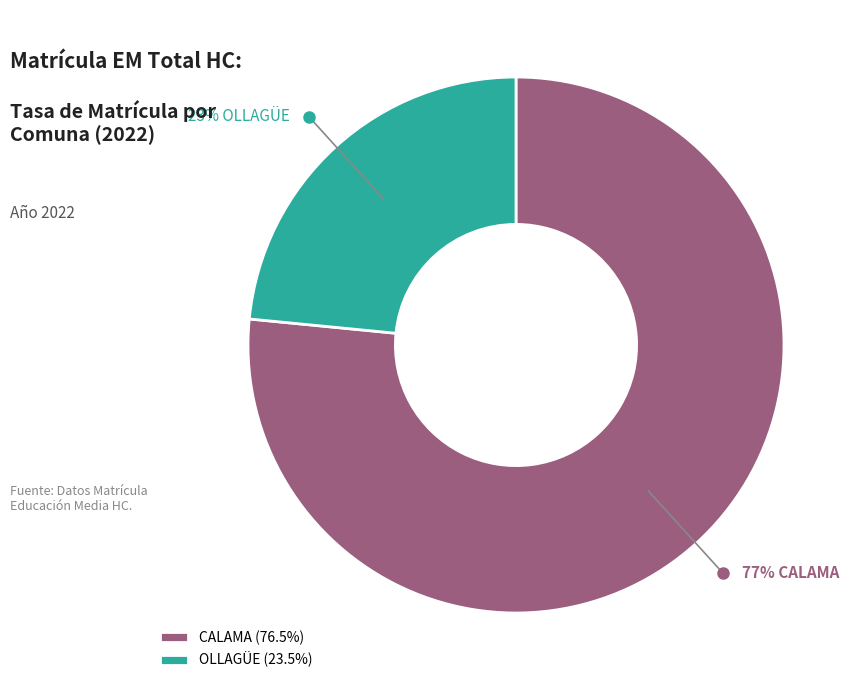

To the nearest percent, what is the combined percentage of OLLAGÜE (23.5%) and CALAMA (76.5%)?

100%